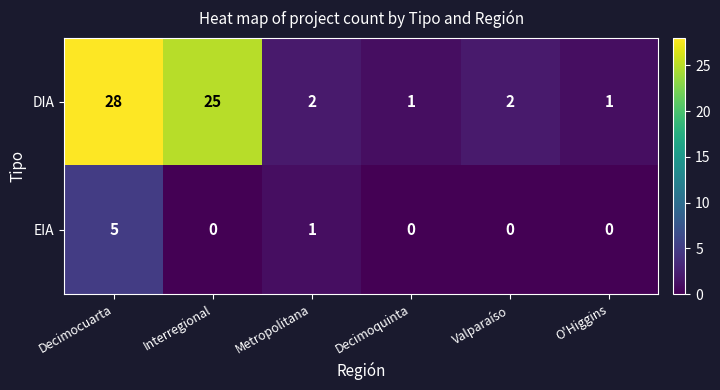

Which series has the widest spread of values?

DIA